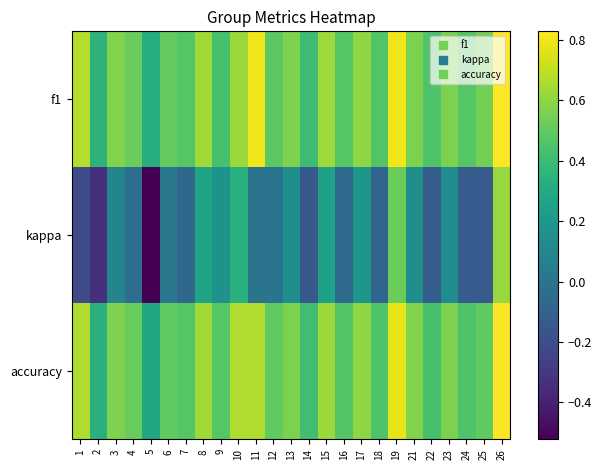

What is the maximum value shown in the chart?

0.8